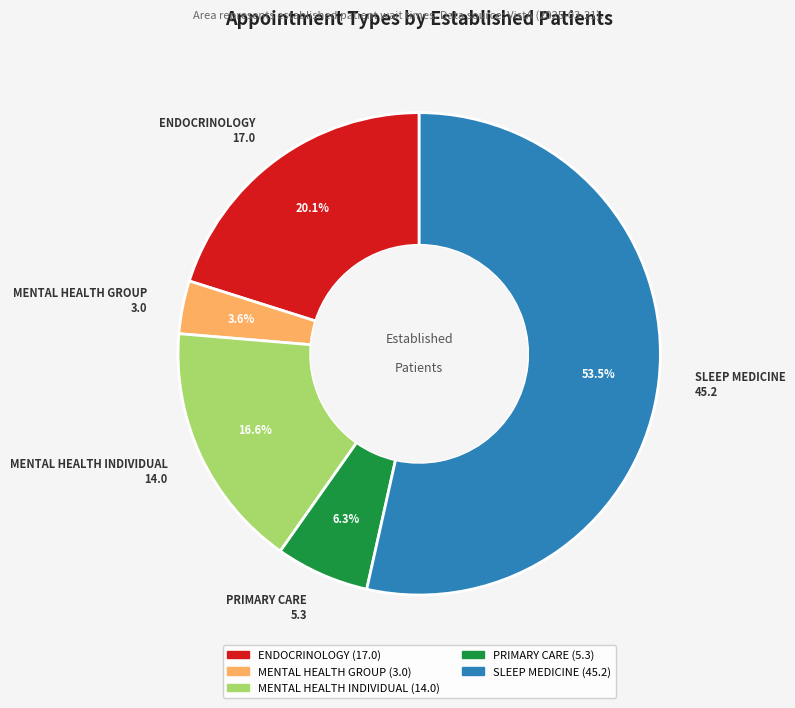

Count the number of slices in the pie.

5